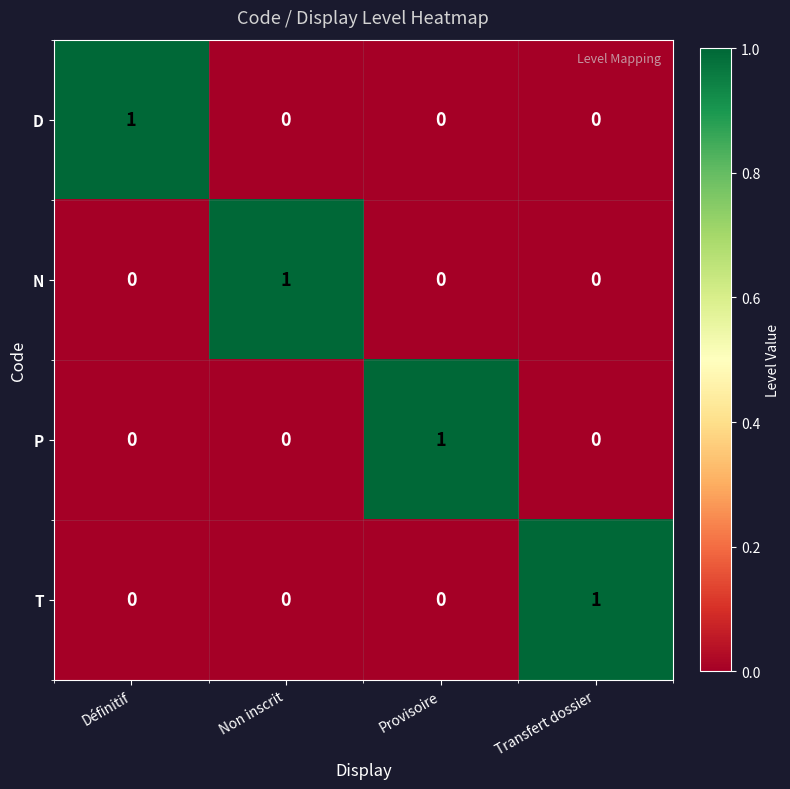

What is the difference between the highest and lowest values at Provisoire?

1